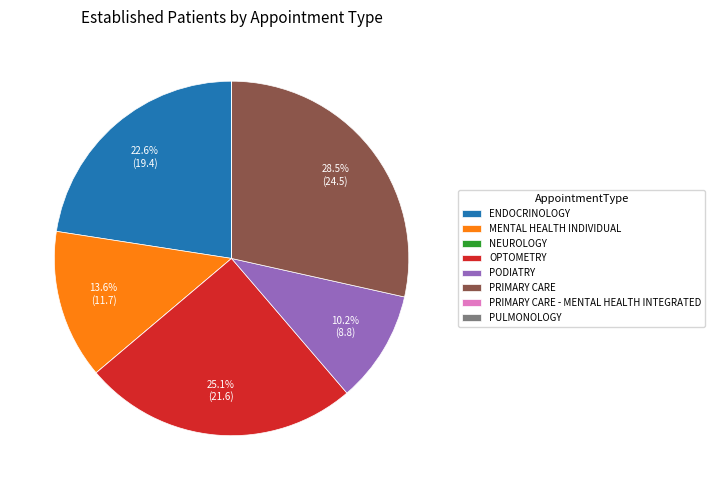

What is the ratio of the value at ENDOCRINOLOGY to the value at PRIMARY CARE?

0.8